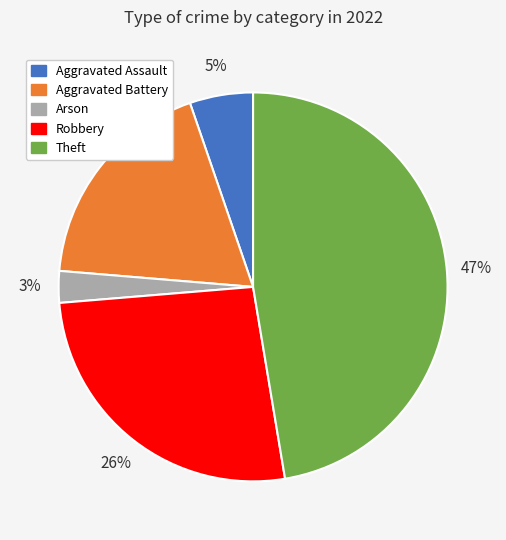

Does any single category account for the majority?

No